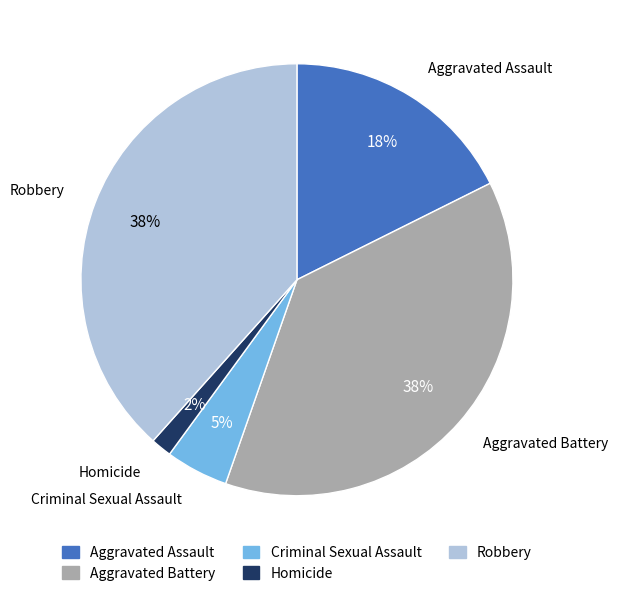

The Robbery slice represents 38% of the pie. True or false?

True